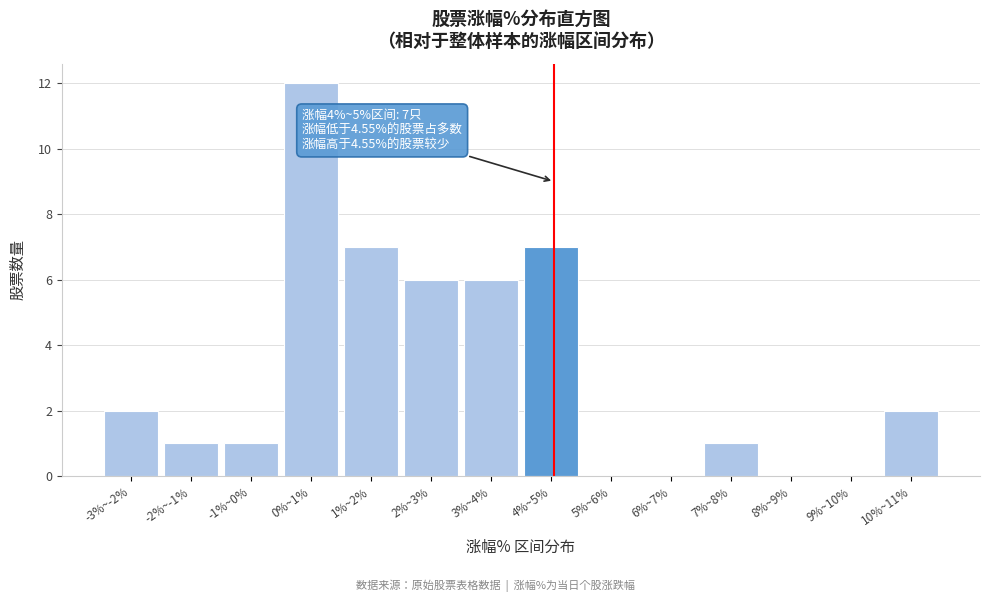

Reading right to left, what are all the values shown in this chart?

10%~11%=2	9%~10%=0	8%~9%=0	7%~8%=1	6%~7%=0	5%~6%=0	4%~5%=7	3%~4%=6	2%~3%=6	1%~2%=7	0%~1%=12	-1%~0%=1	-2%~-1%=1	-3%~-2%=2